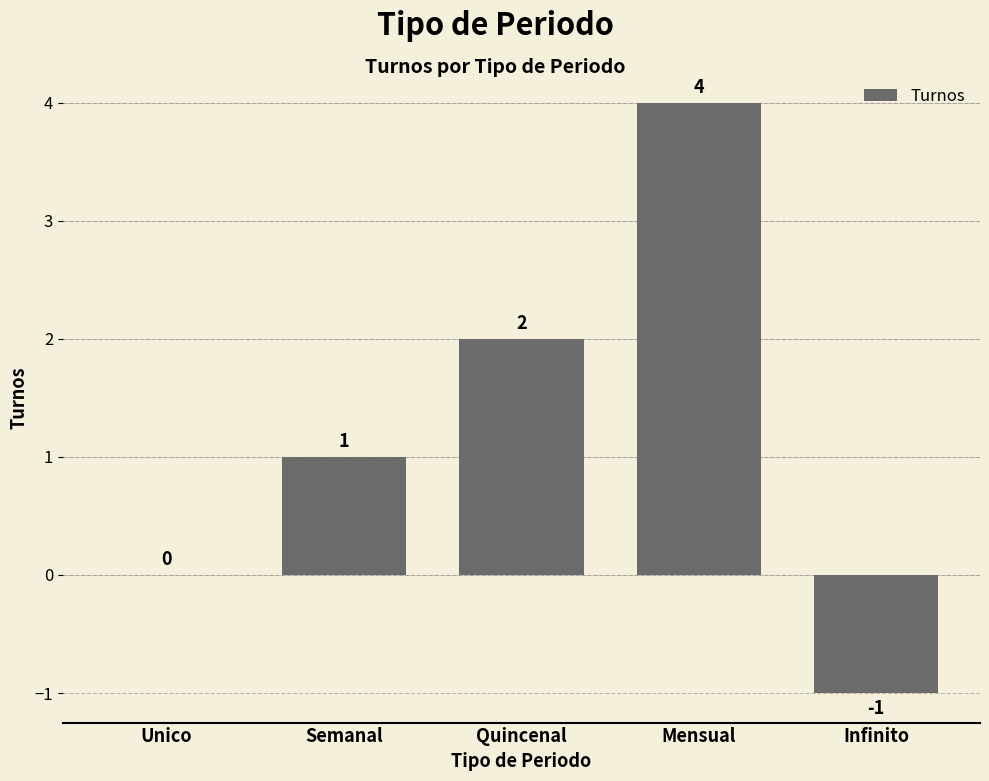

What is the sum of all values?

6